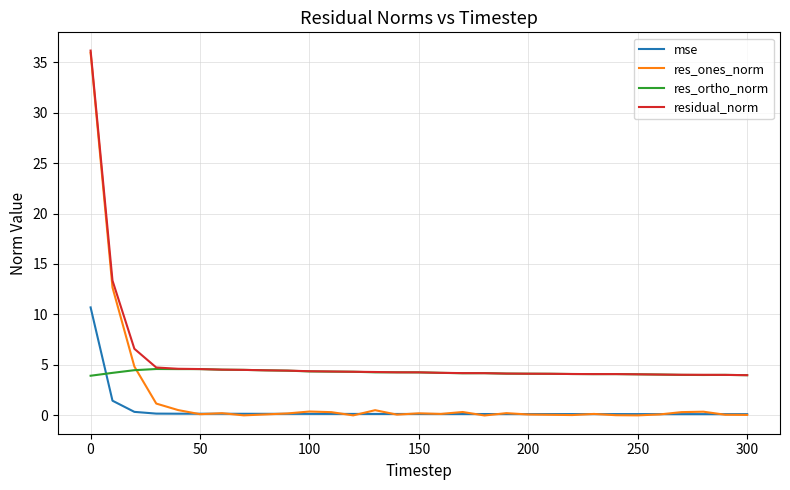

List the series in order of their overall mean, highest first.

residual_norm, res_ortho_norm, res_ones_norm, mse